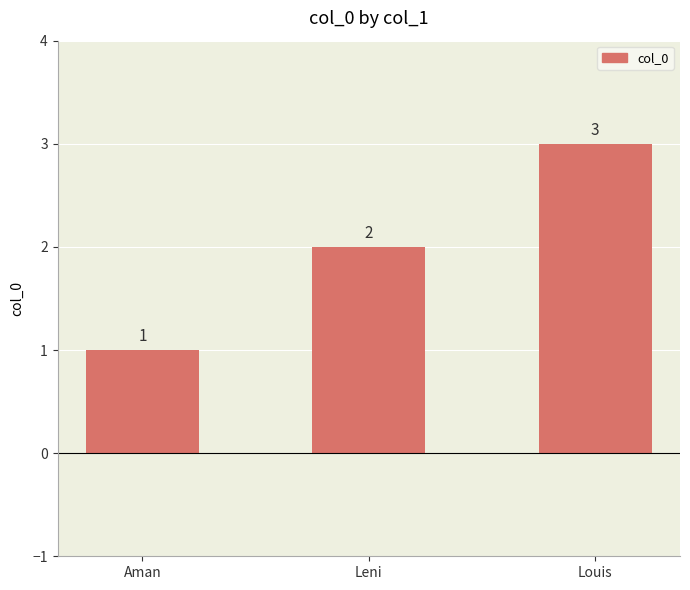

Count the values in the range 1 to 3.

3